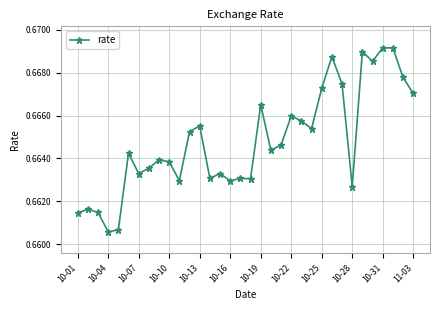

True or false: the data has more than 1 interior local peaks.

True